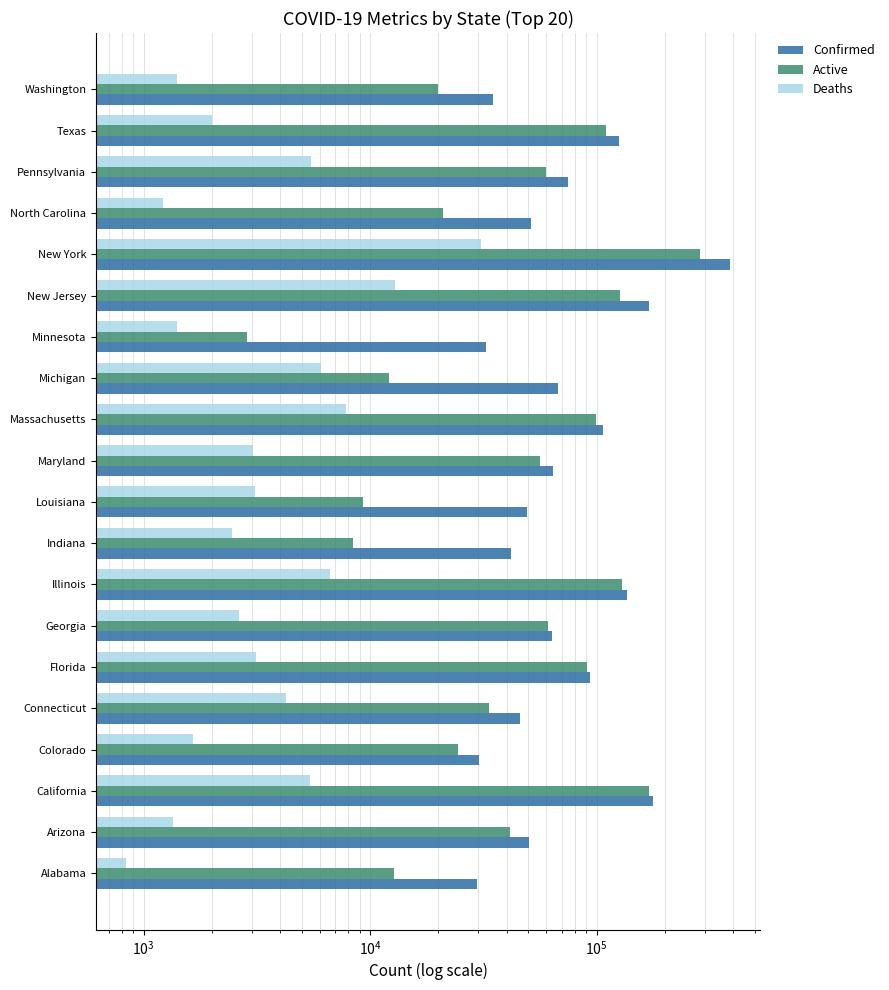

What is the difference between the highest and lowest values at Washington?

33600